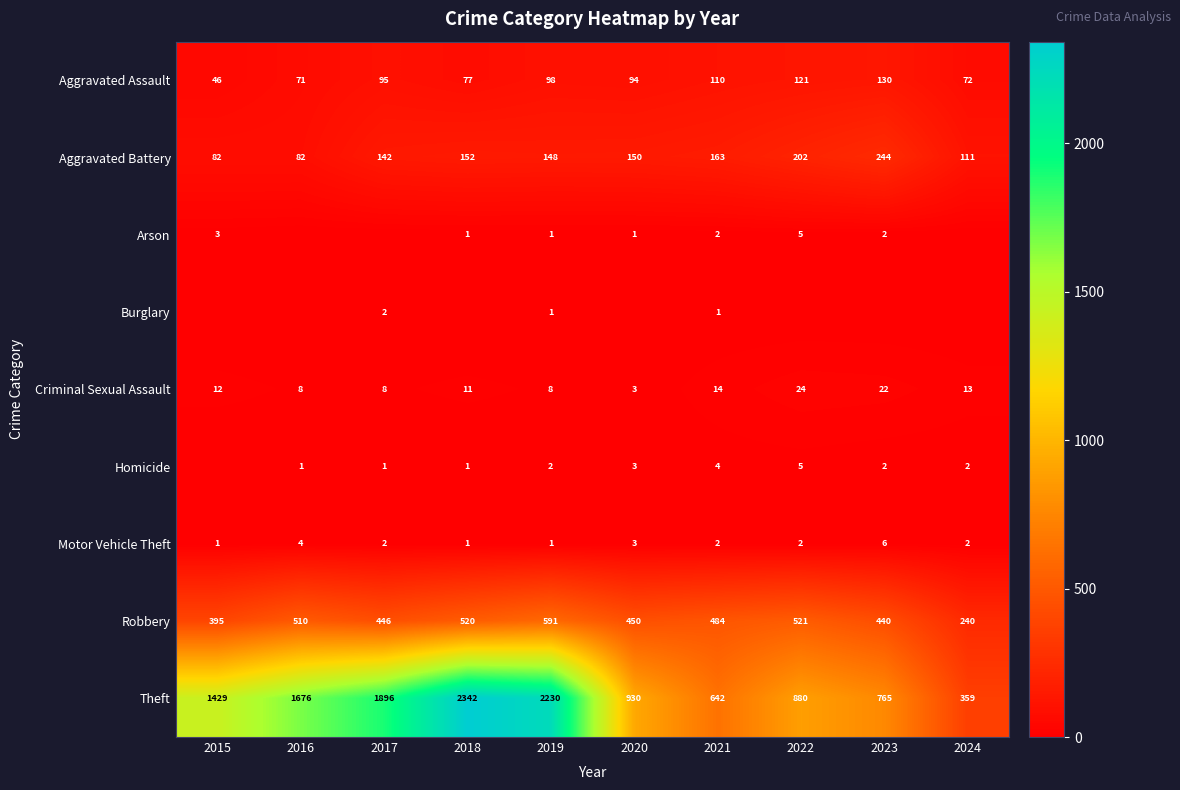

What value does the Robbery series have at 2024?

240